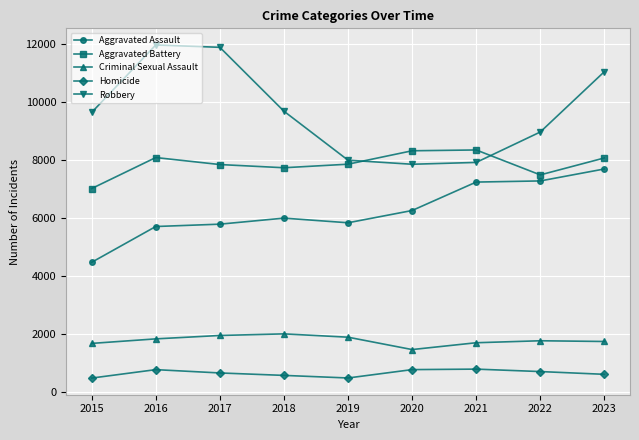

Where does the Criminal Sexual Assault series first go above 1780?

2016